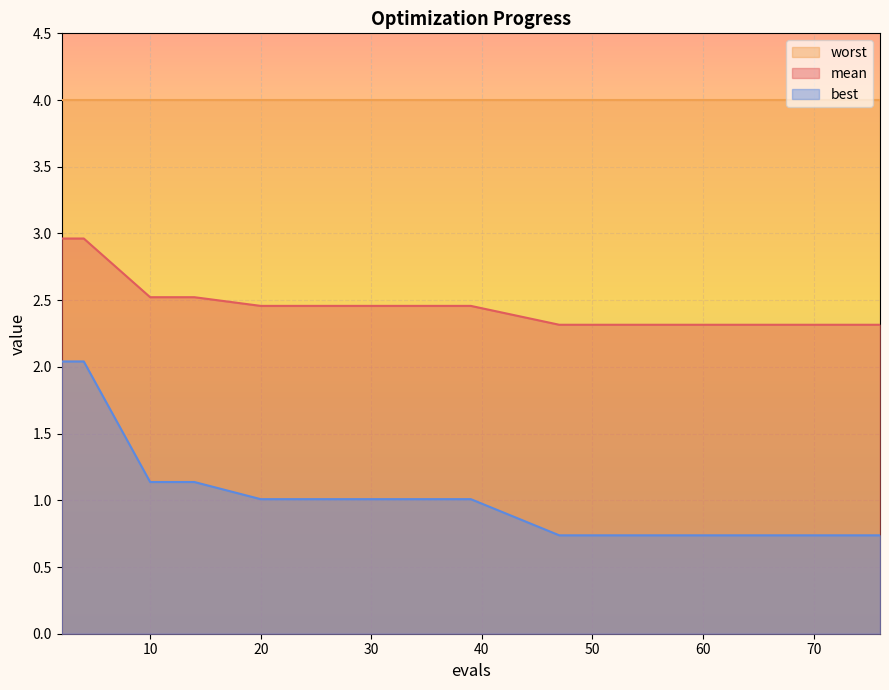

What is the smallest value displayed?

0.7